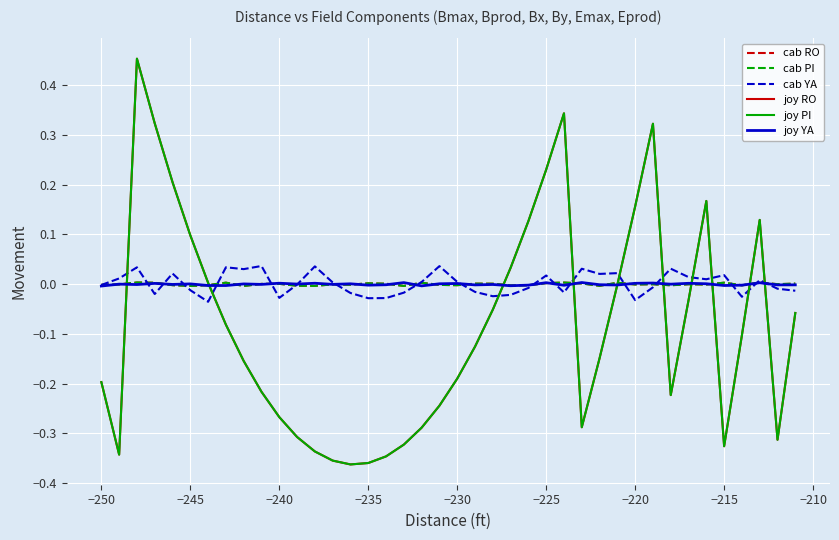

Is this an area chart (filled region under the line)?

No